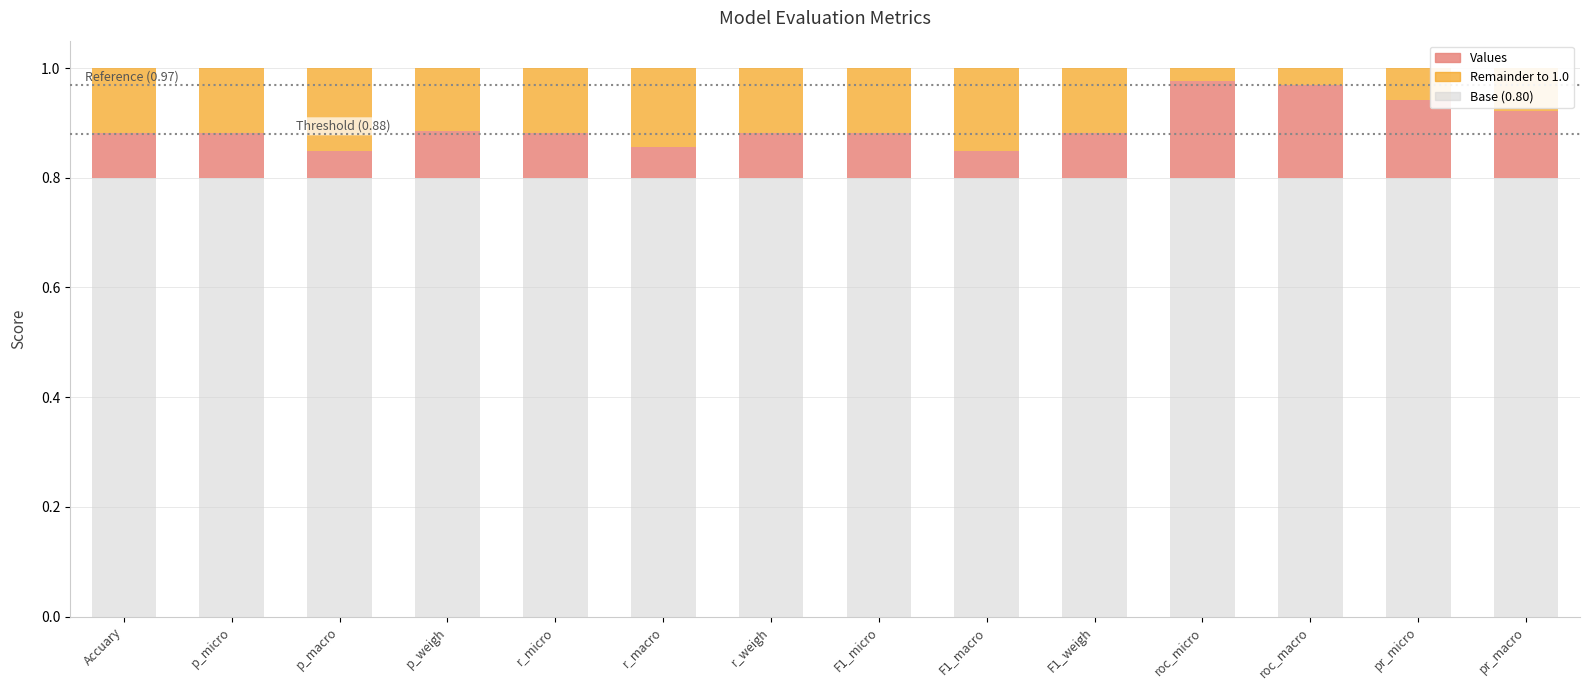

What are all the series names shown in the legend?

Values, Remainder to 1.0, Base (0.80)